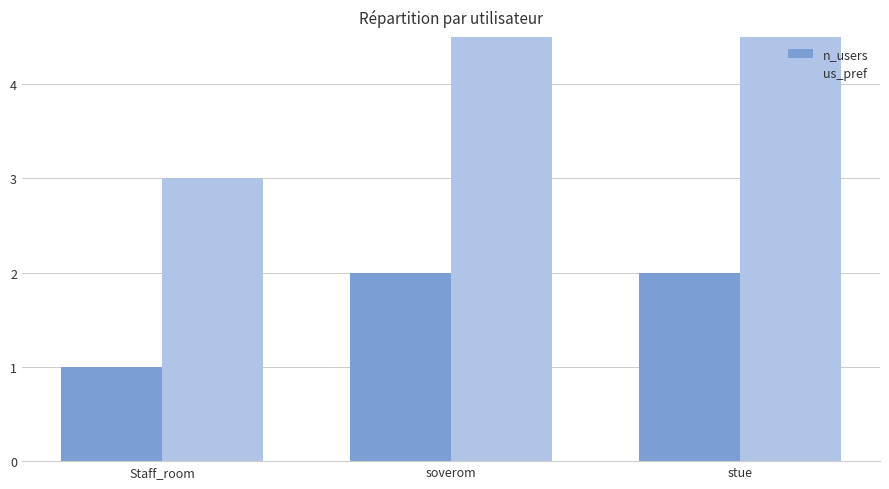

What is the difference between the n_users values at Staff_room and soverom?

1